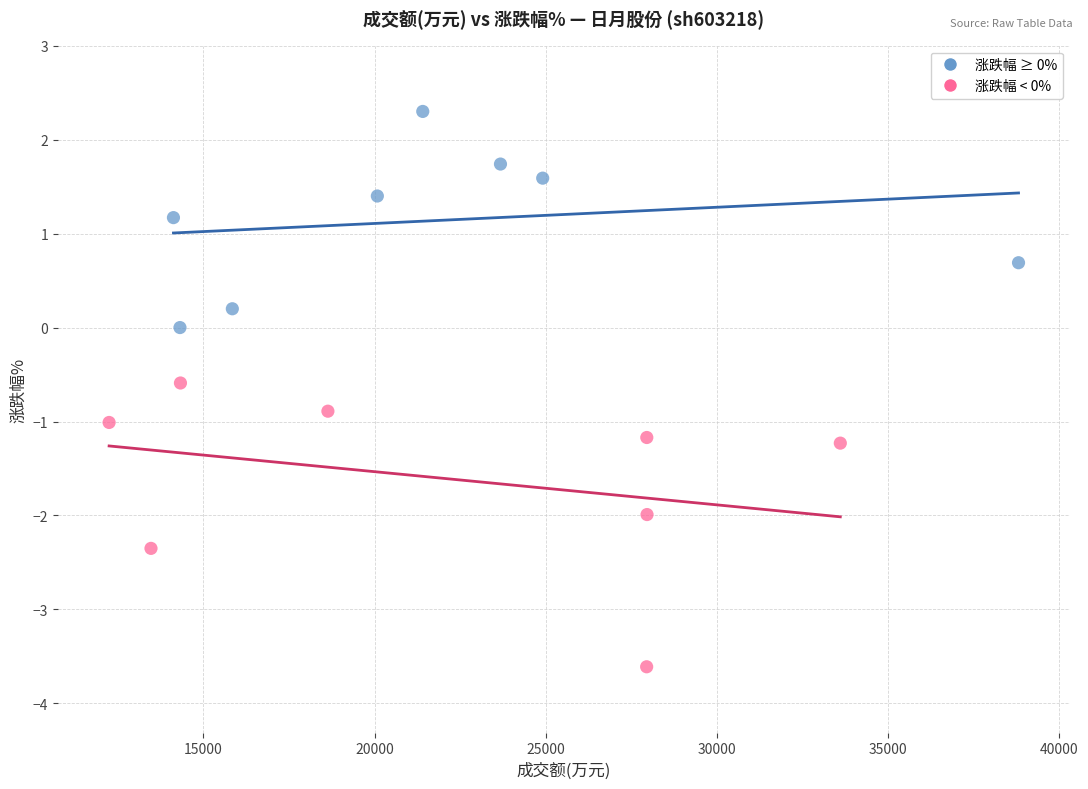

Which series contains the lowest Y value?

涨跌幅 < 0%